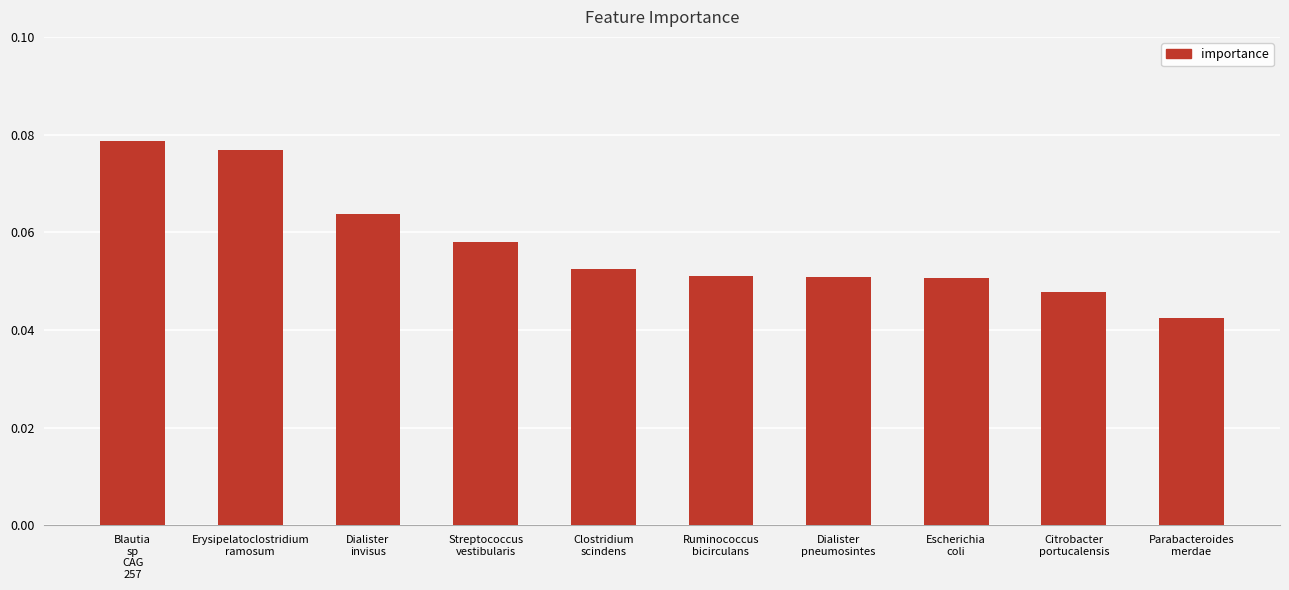

Are the bars horizontal?

No